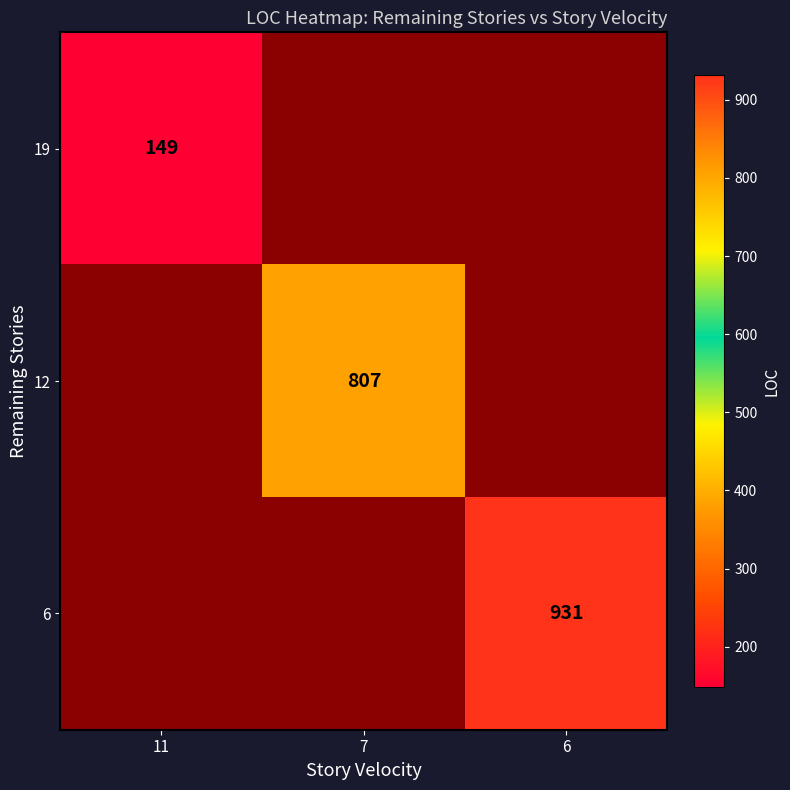

Is it true that 6 equals 1306 at 6?

False